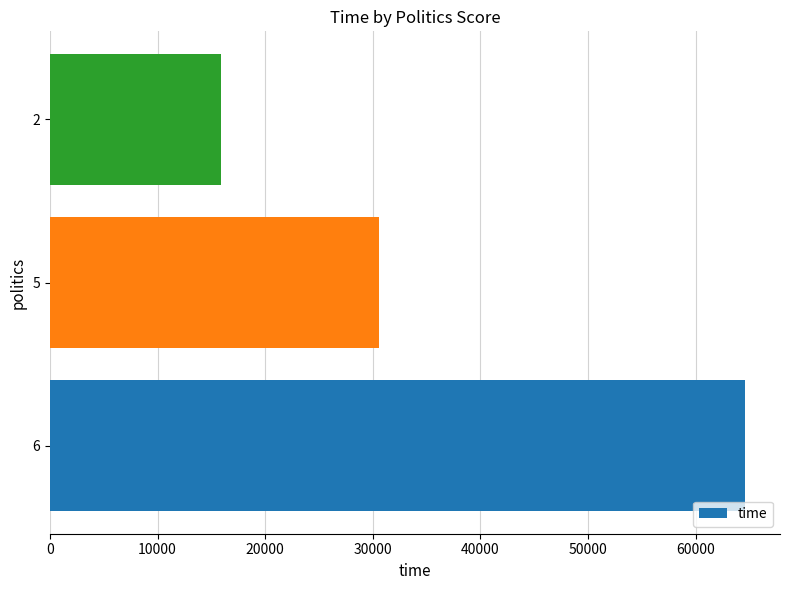

Is it true that the value at 5 is 15184?

False